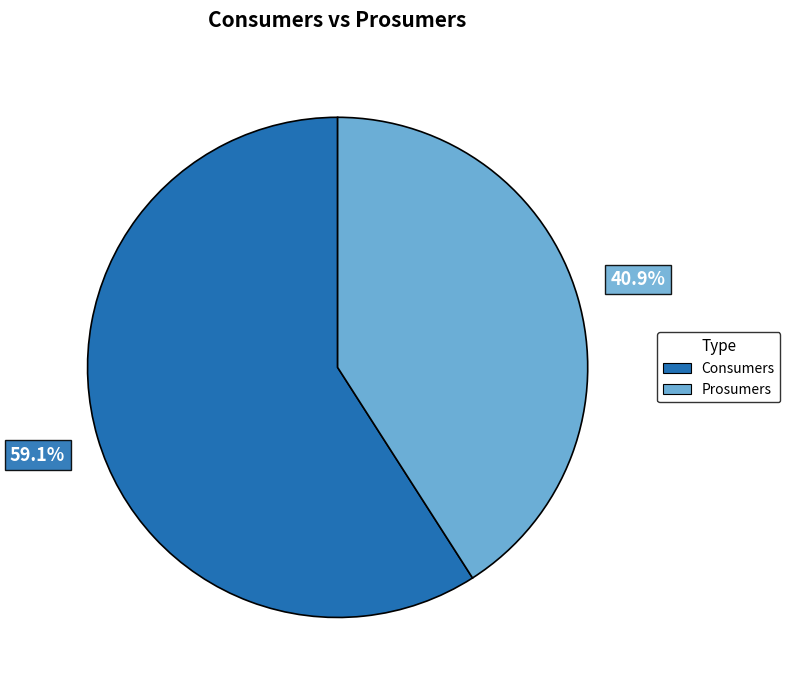

What is the total percentage of Consumers and Prosumers?

100.0%